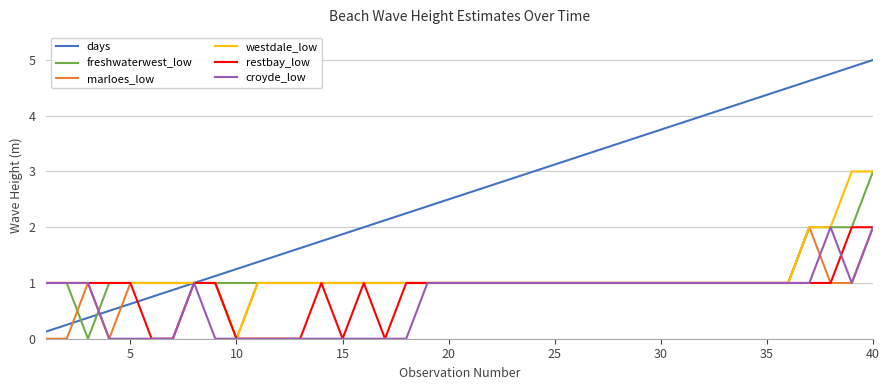

What is the highest value of the westdale_low series?

3.0